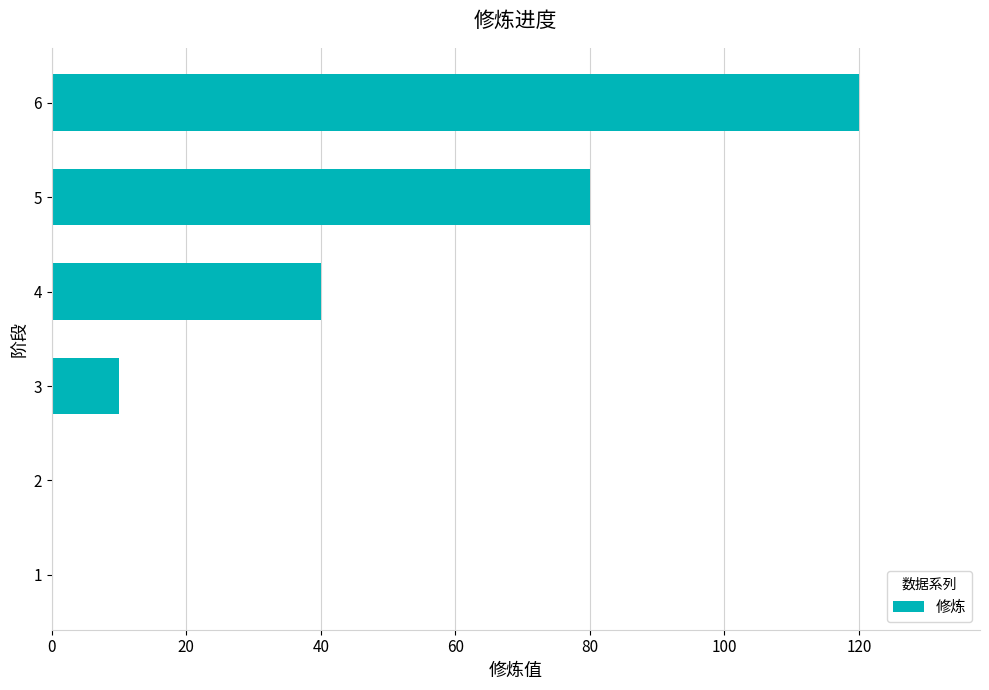

Is it true that the value at 4 is 19?

False